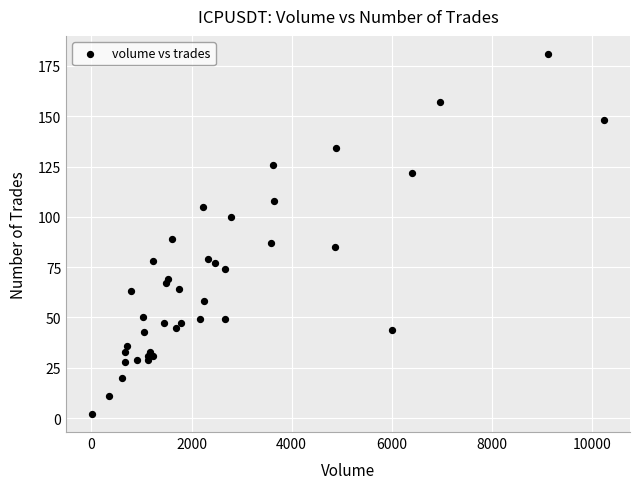

What Y value in the scatter plot is closest to 91?

89